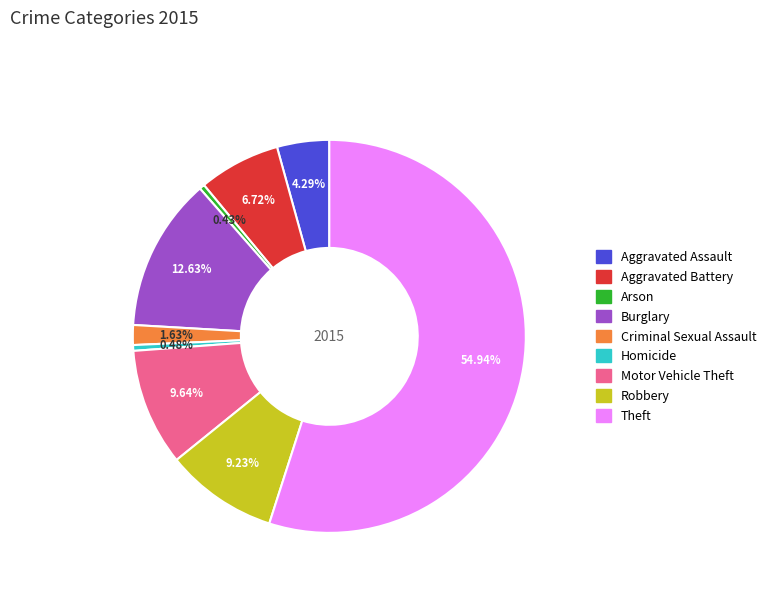

What is the ratio of the value at Motor Vehicle Theft to the value at Robbery?

1.0